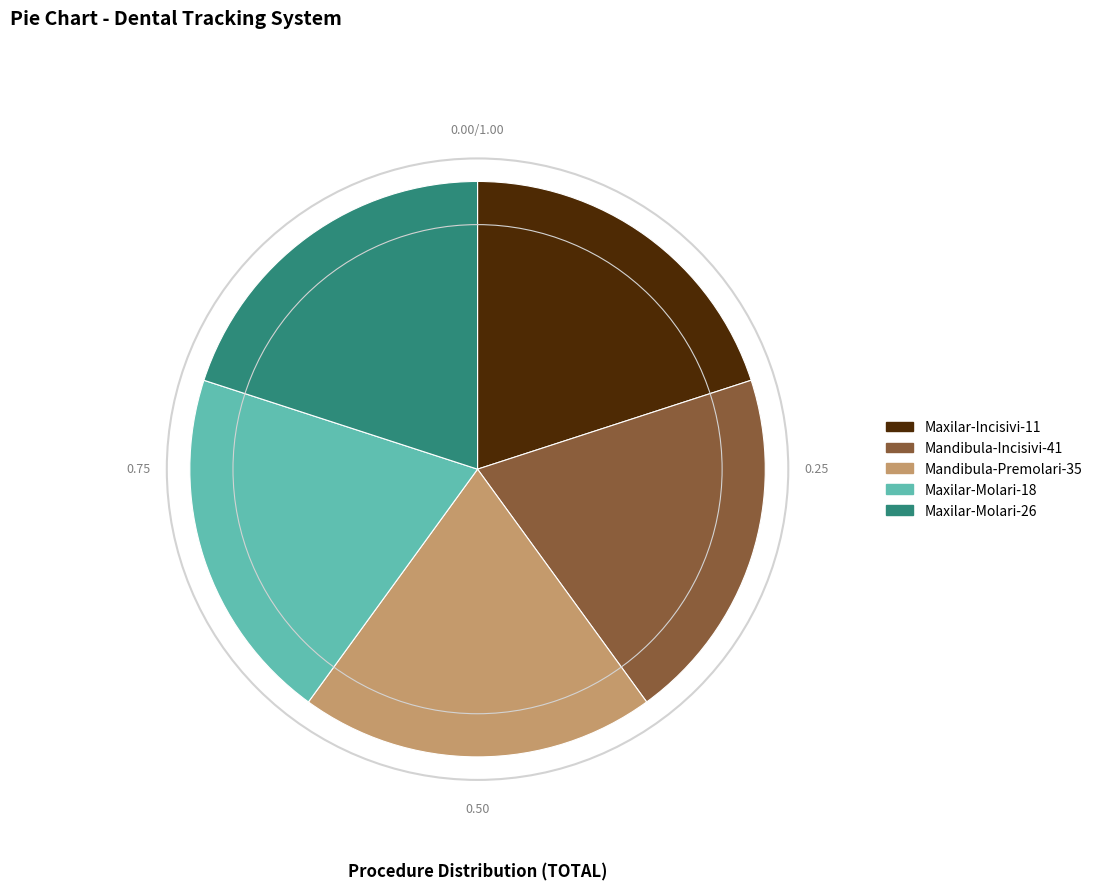

Is the sum of Maxilar-Molari-18 and Maxilar-Molari-26 greater than half?

No